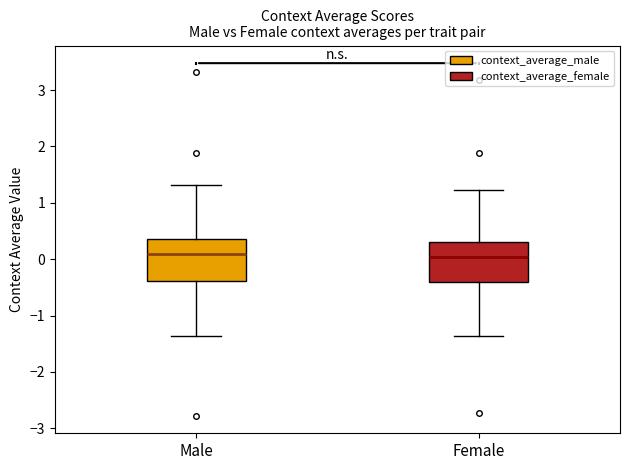

Where is the lower edge of the box for Male on the y-axis? The values are not printed on the chart, so give them approximately, as read against the axis.

-0.4